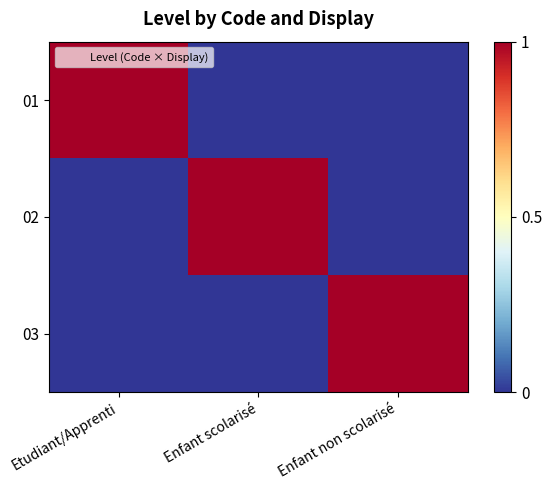

Rank the series at Enfant scolarisé from lowest to highest value.

01, 03, 02